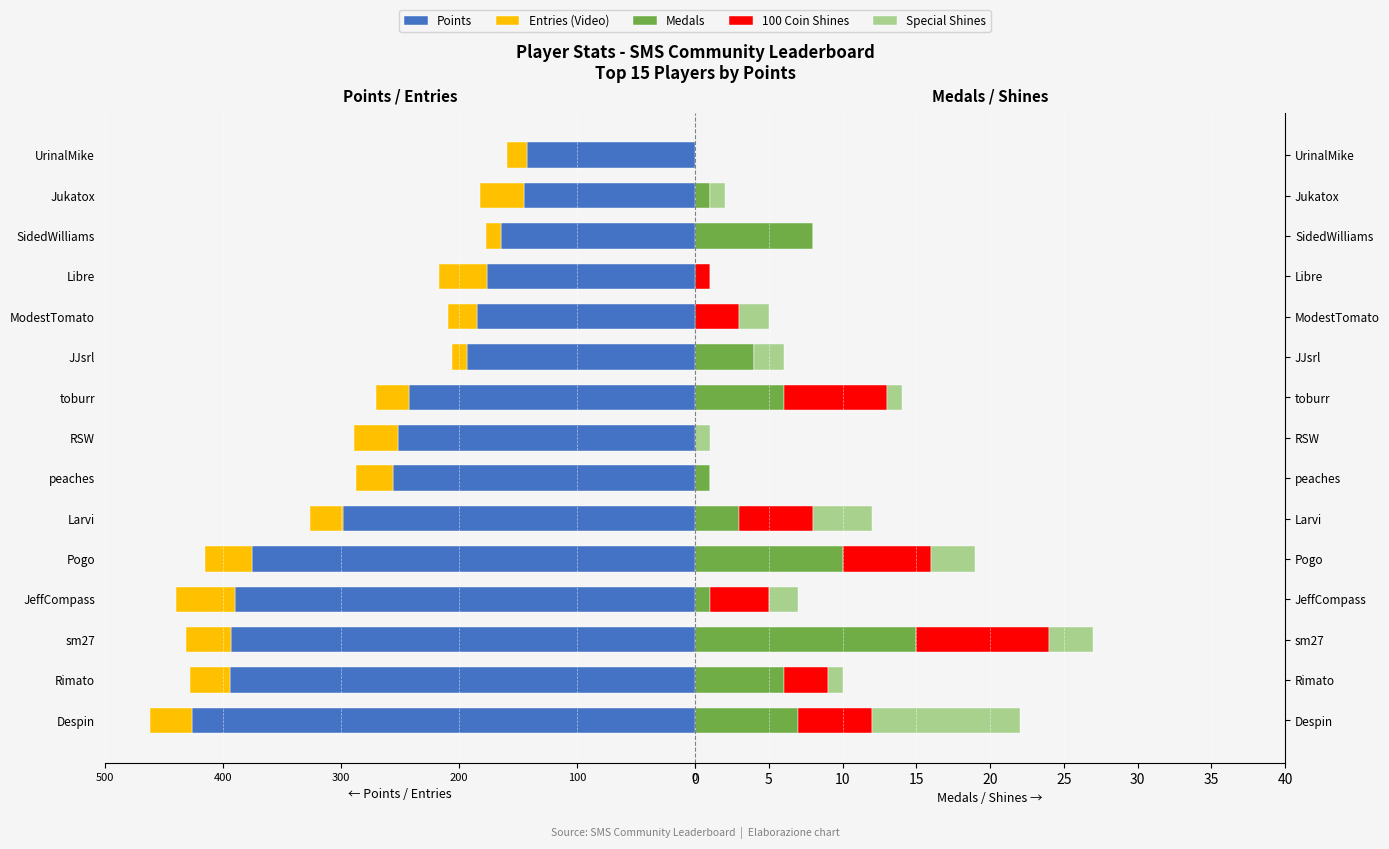

How many bars are there in total?

75